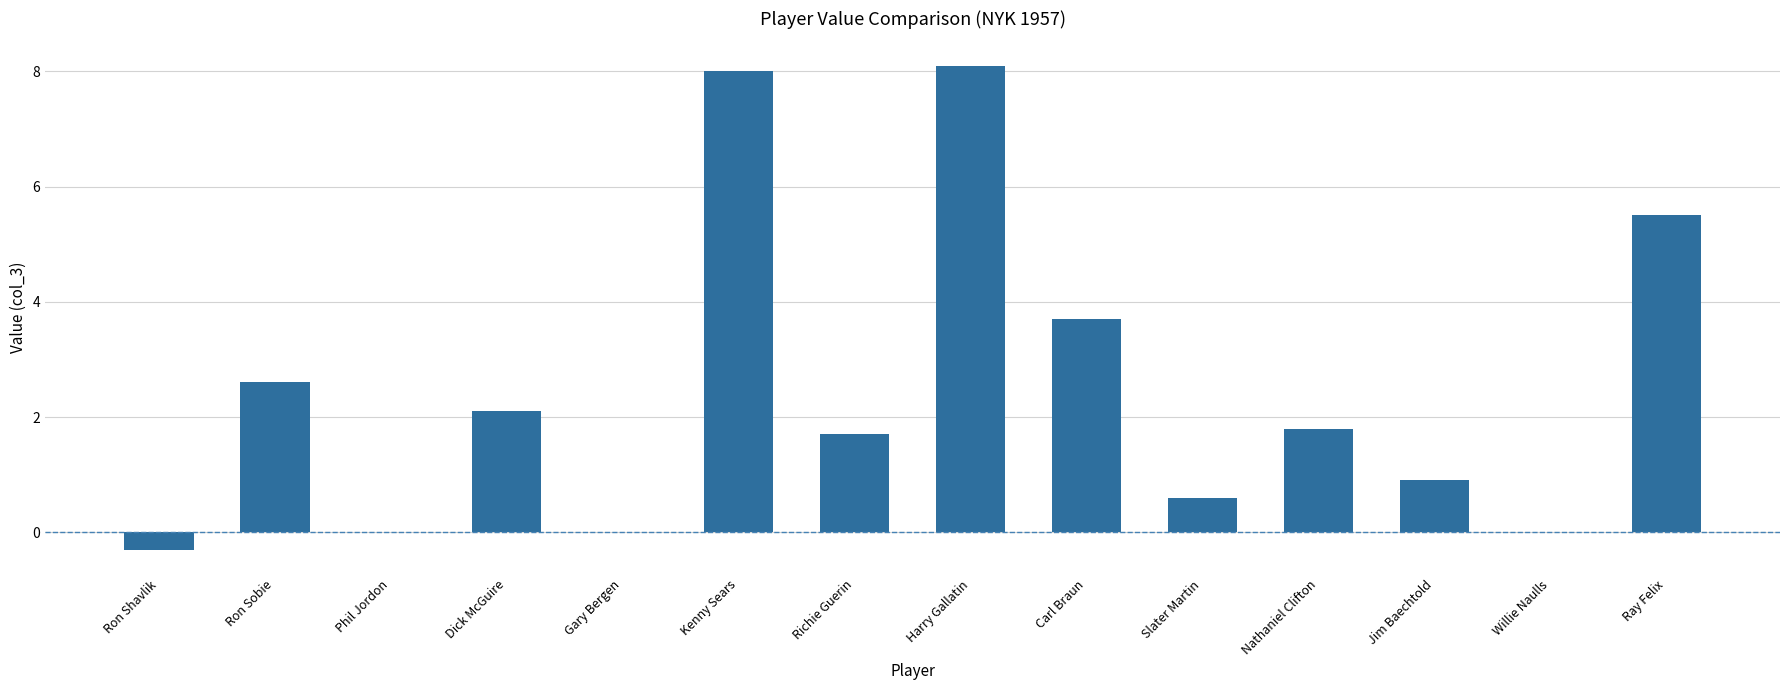

Between Ron Sobie and Ray Felix, which is larger?

Ray Felix